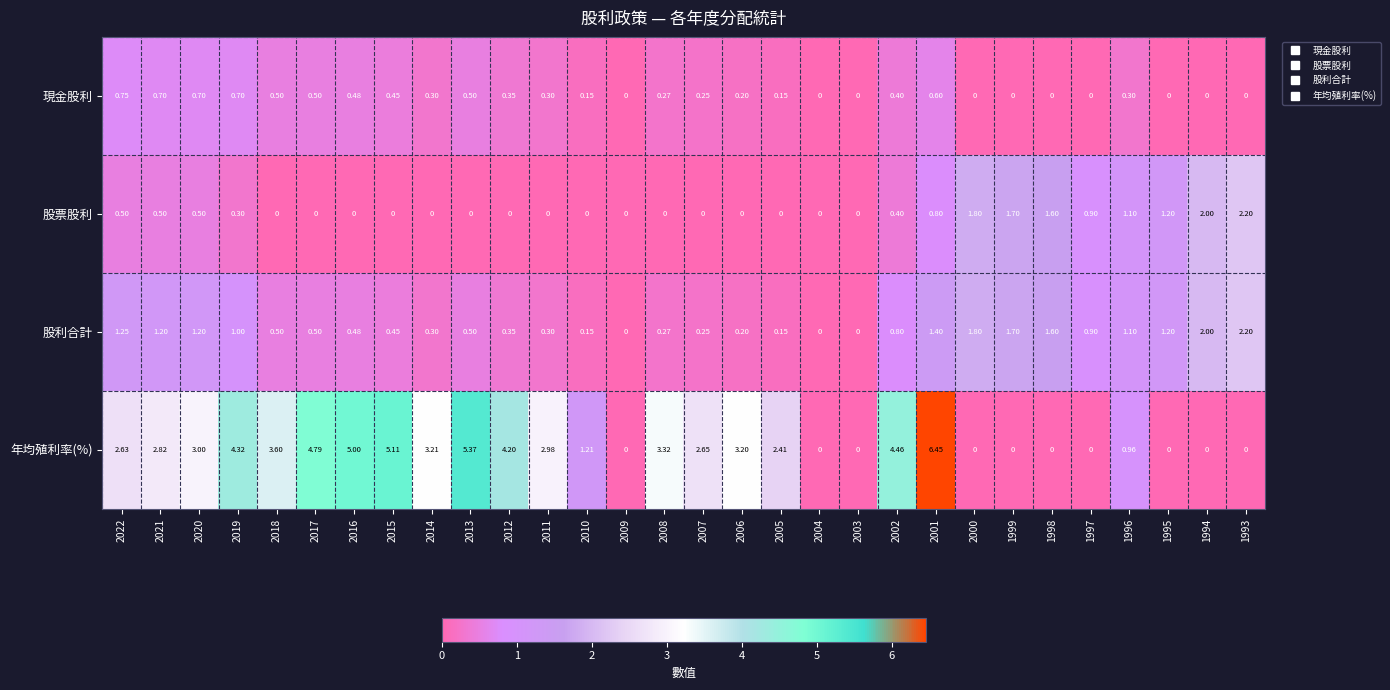

Is the value of 年均殖利率(%) at 2022 greater than the value of 現金股利 at 2013?

Yes